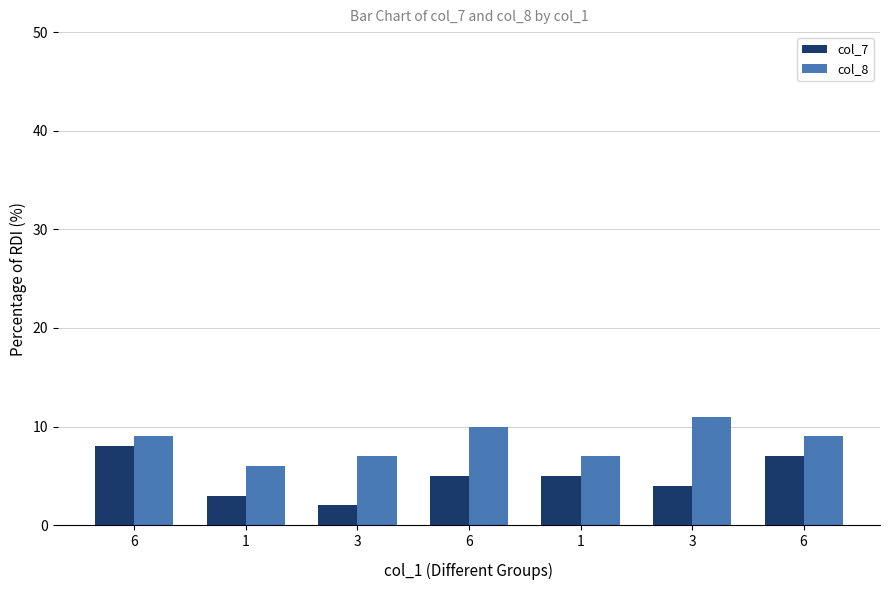

What is the average value of the col_8 series?

8